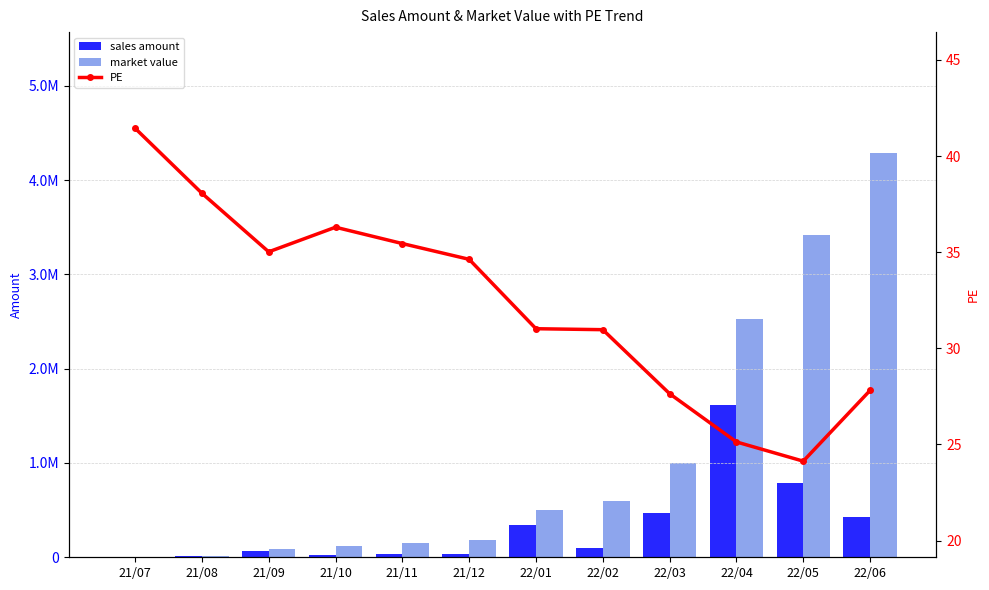

At which category is the sum across all series the highest?

22/06